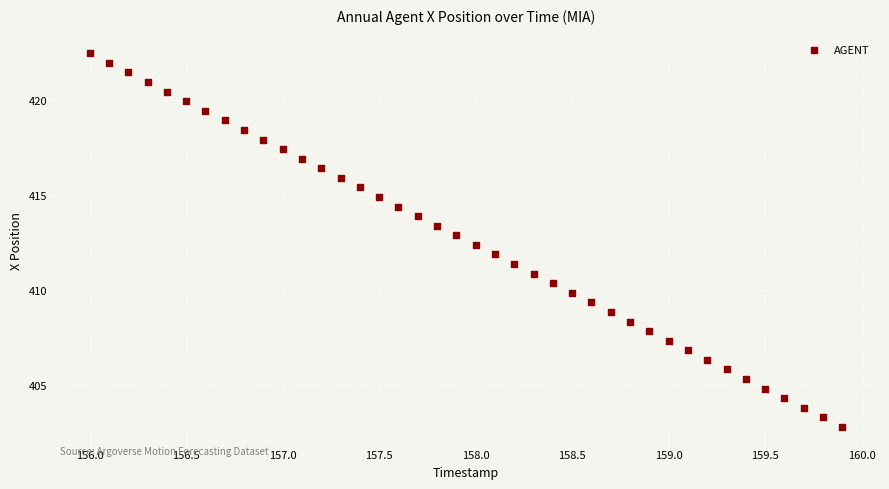

What is the range of X values (max minus min)?

3.9